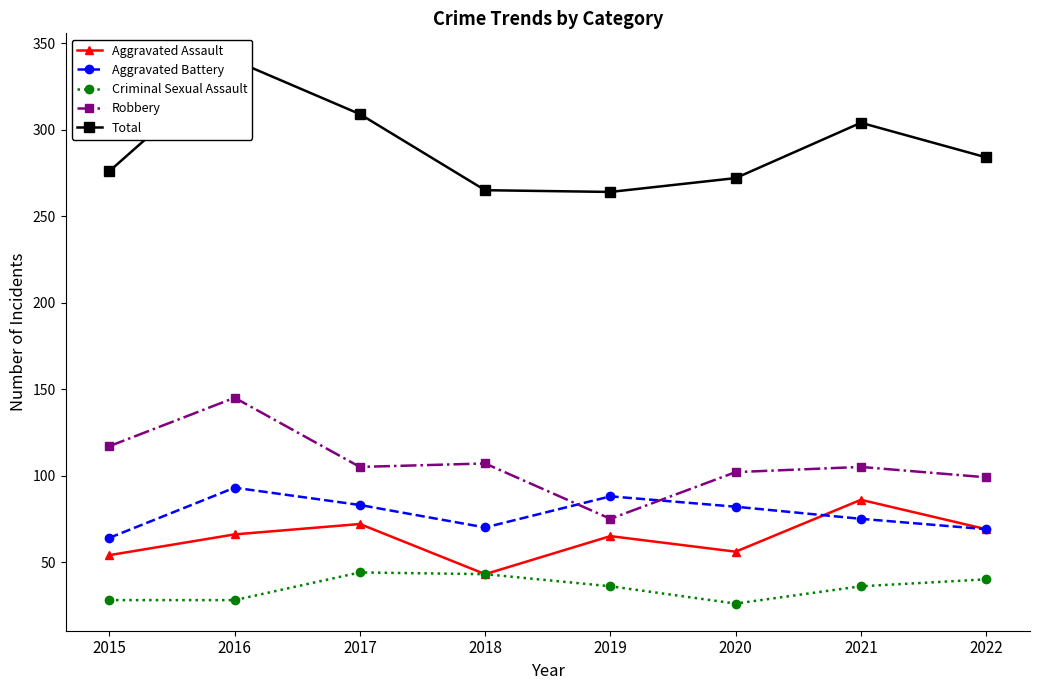

True or false: Criminal Sexual Assault has more than 1 interior local peaks.

False